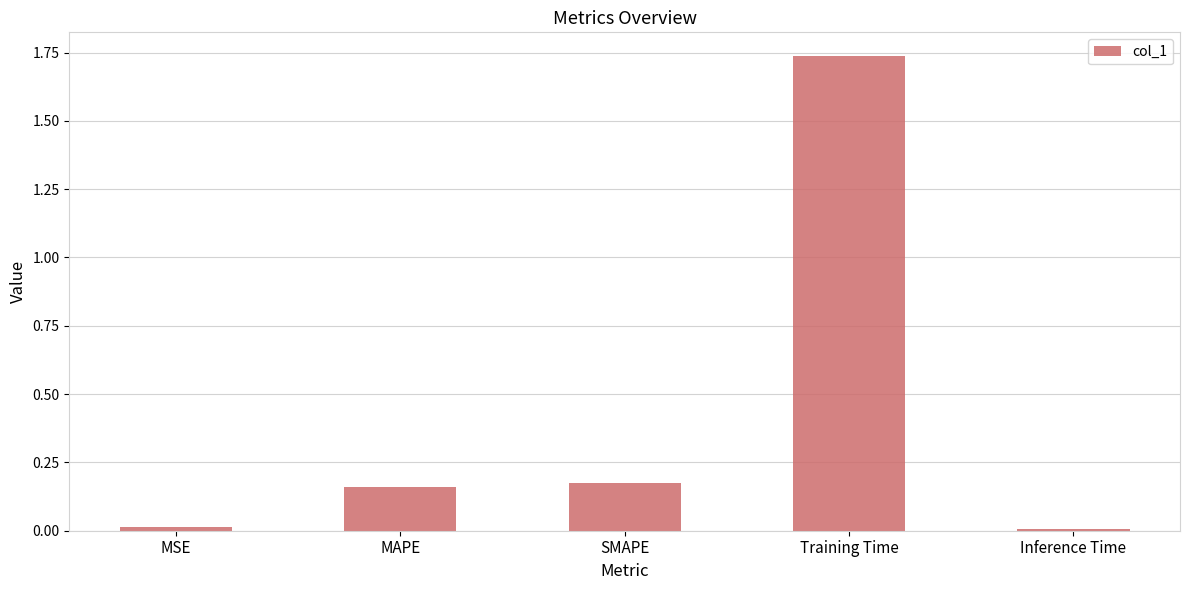

Which category has the highest value across all series?

Training Time